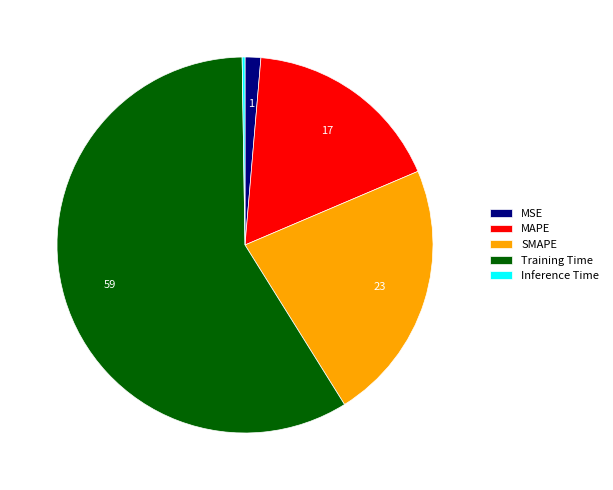

The SMAPE slice represents 37% of the pie. True or false?

False